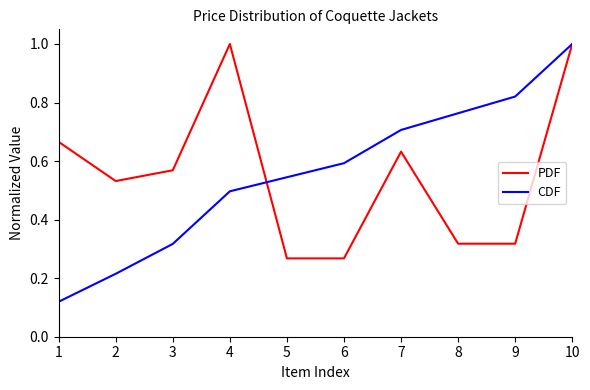

At 6, list the series in order from largest to smallest.

CDF, PDF